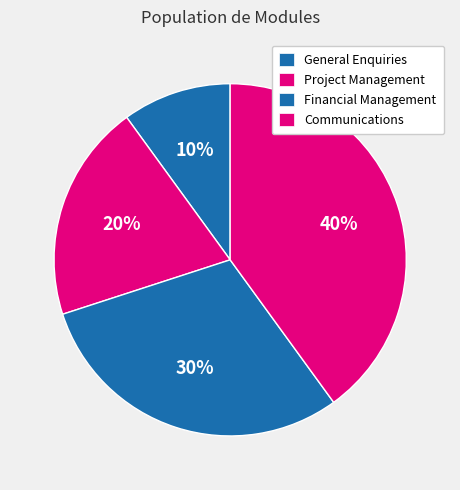

To the nearest percent, what portion does Financial Management represent?

30%